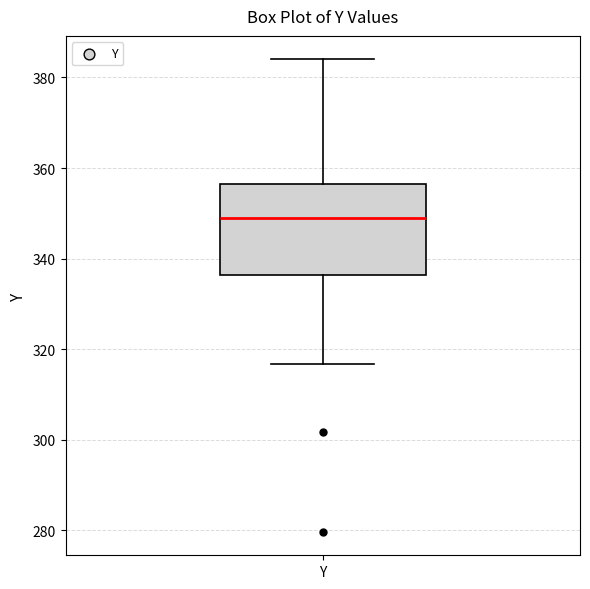

Transcribe this box plot: give where the median line is, the range the box spans, and where the two whiskers end, as read against the y-axis. The values are not printed on the chart, so give them approximately, as read against the axis.

median 348, box 336 to 356, whiskers 316 to 384